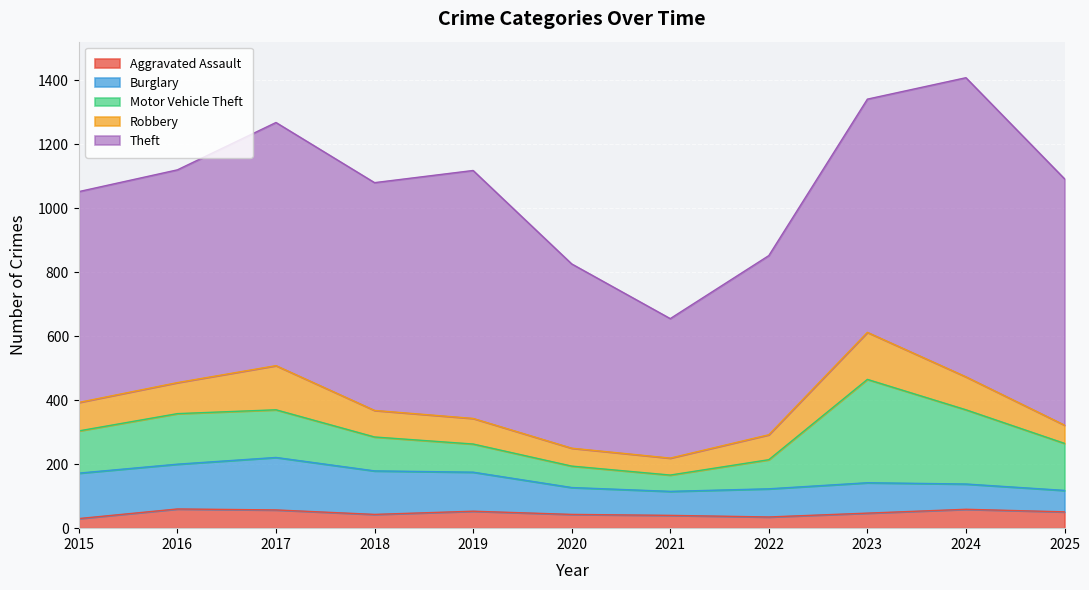

What is the average value of the Motor Vehicle Theft series?

140